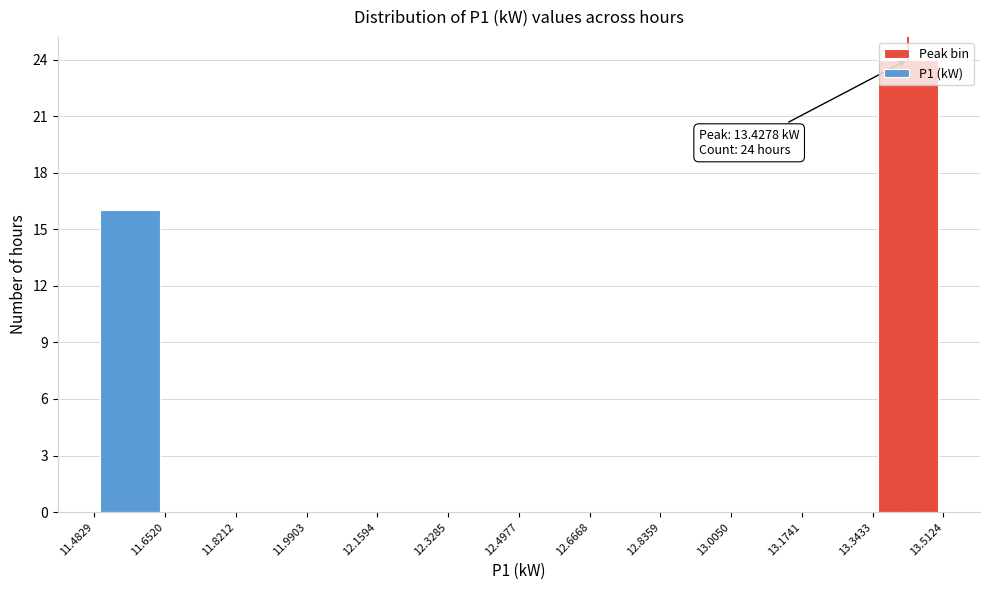

Which range on the x-axis has the tallest bar?

13.3433 to 13.5124